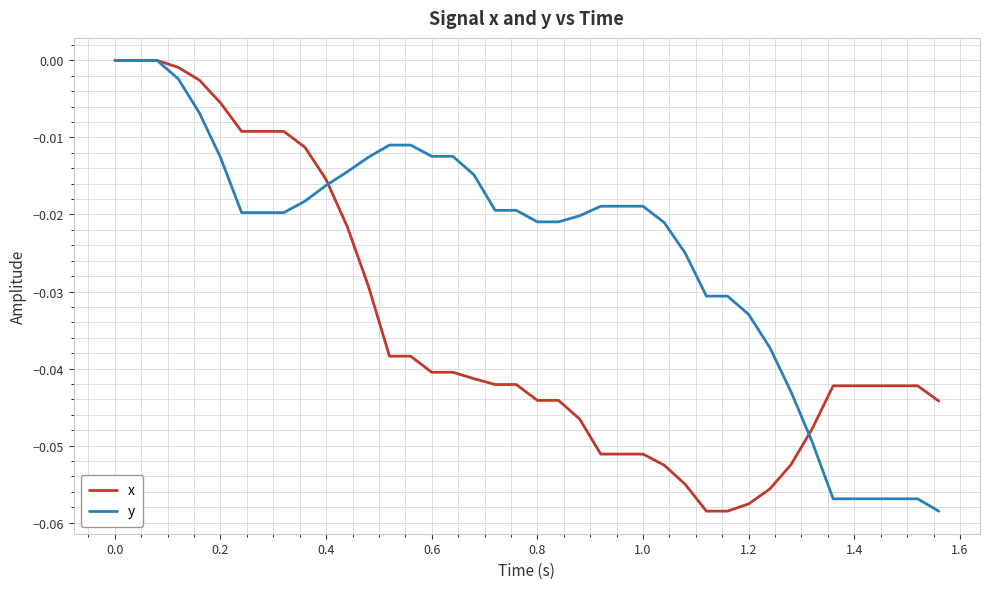

What is the difference between the maximum and minimum values in the y series?

0.1